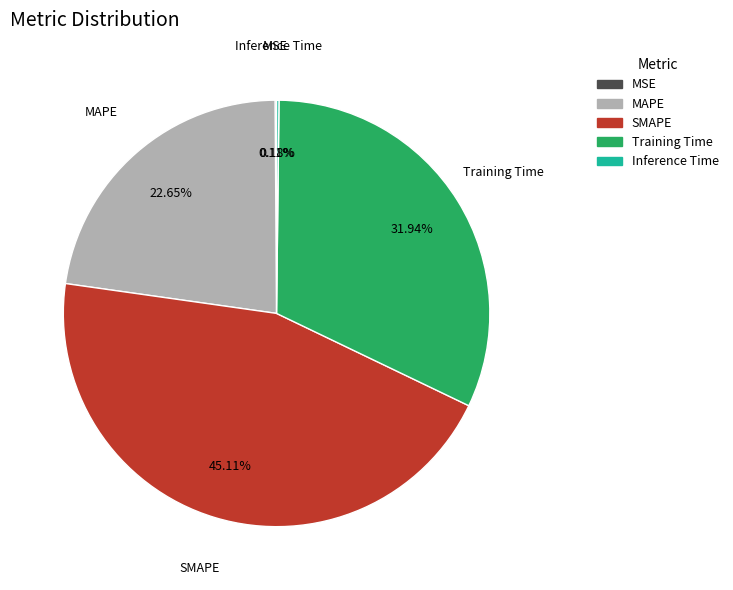

Is there a majority slice in this chart?

No